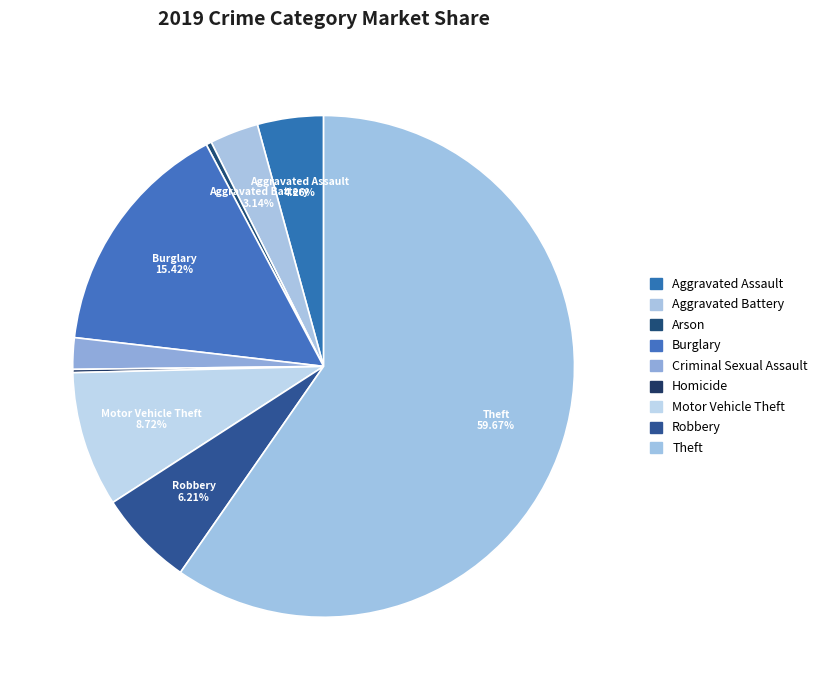

How many slices are in this pie chart?

9